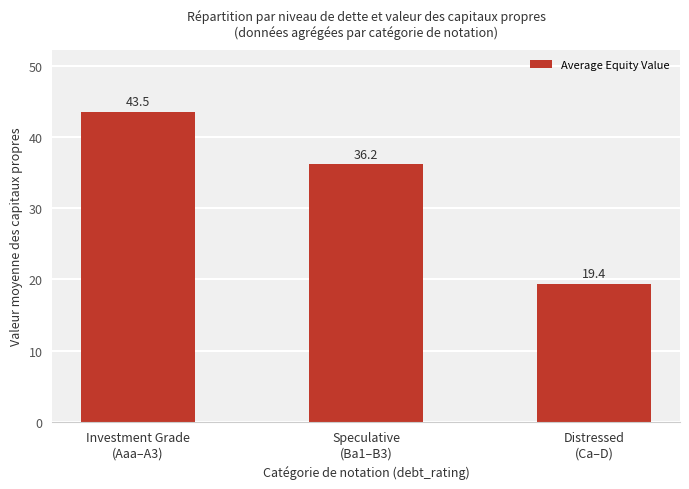

What is the value of the 1st bar from the left?

43.5